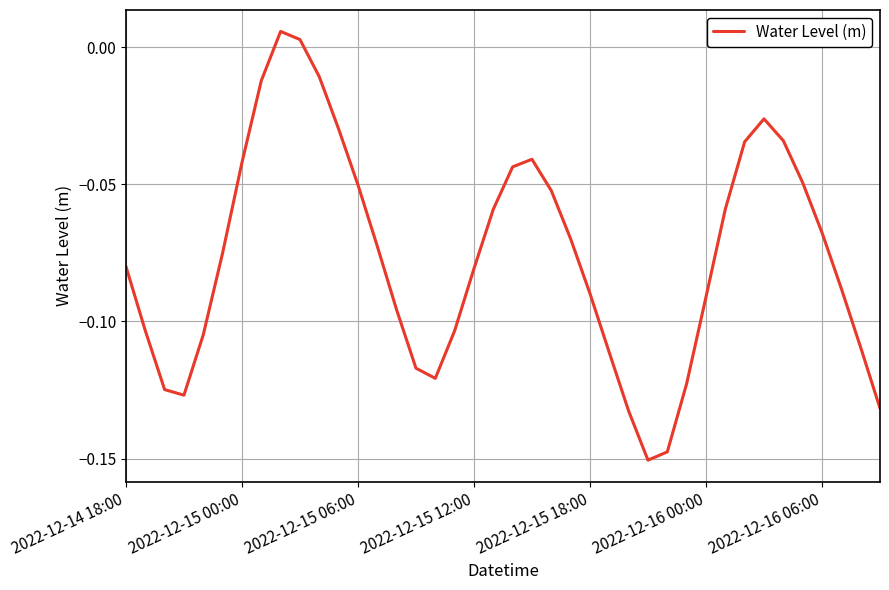

Where is the first local maximum?

8